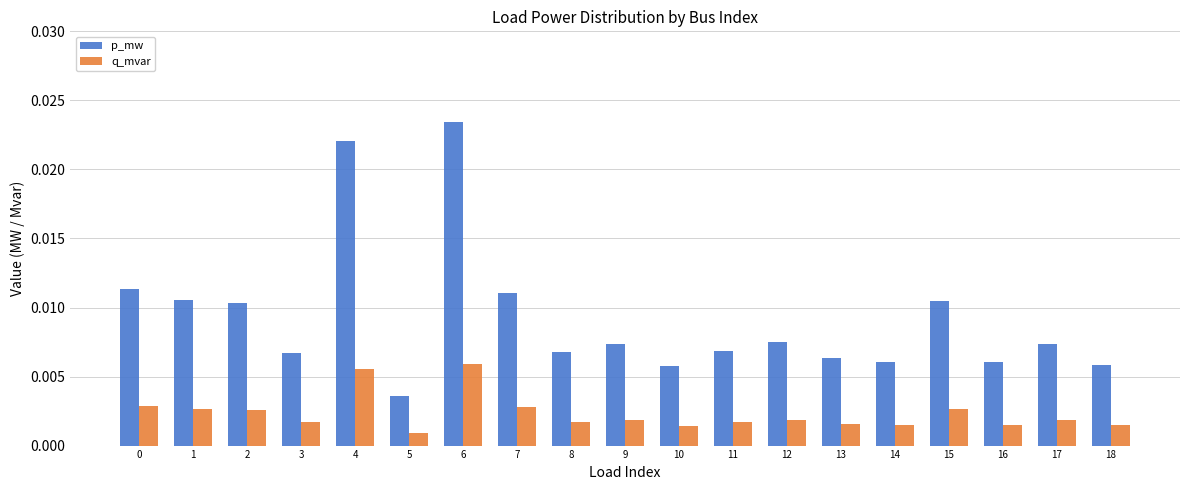

How many groups of bars are there?

19